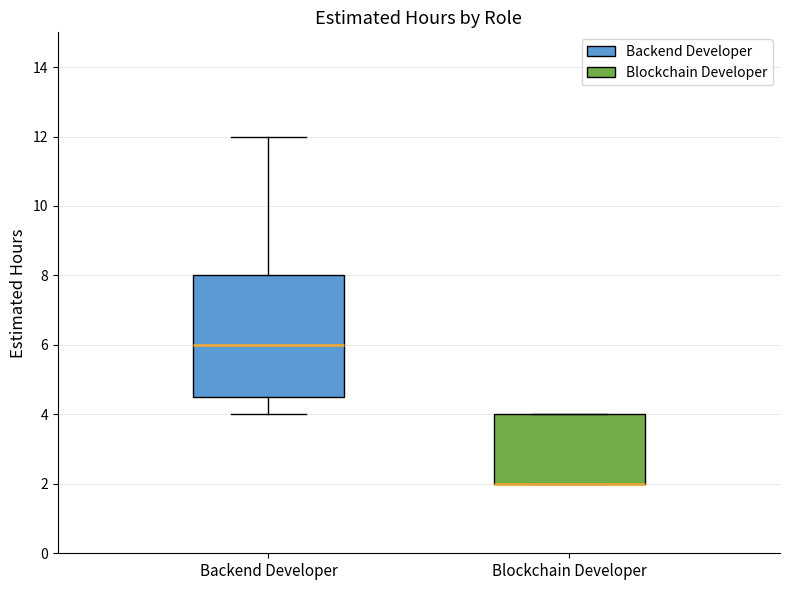

Reading left to right, transcribe this box plot: for each box, give where its median line is, the range the box spans, and where its two whiskers end, as read against the y-axis. The values are not printed on the chart, so give them approximately, as read against the axis.

Backend Developer: median 6.0, box 4.6 to 8.0, whiskers 4.0 to 12.0
Blockchain Developer: median 2.0 (drawn on the box's lower edge), box 2.0 to 4.0, whiskers 2.0 to 4.0